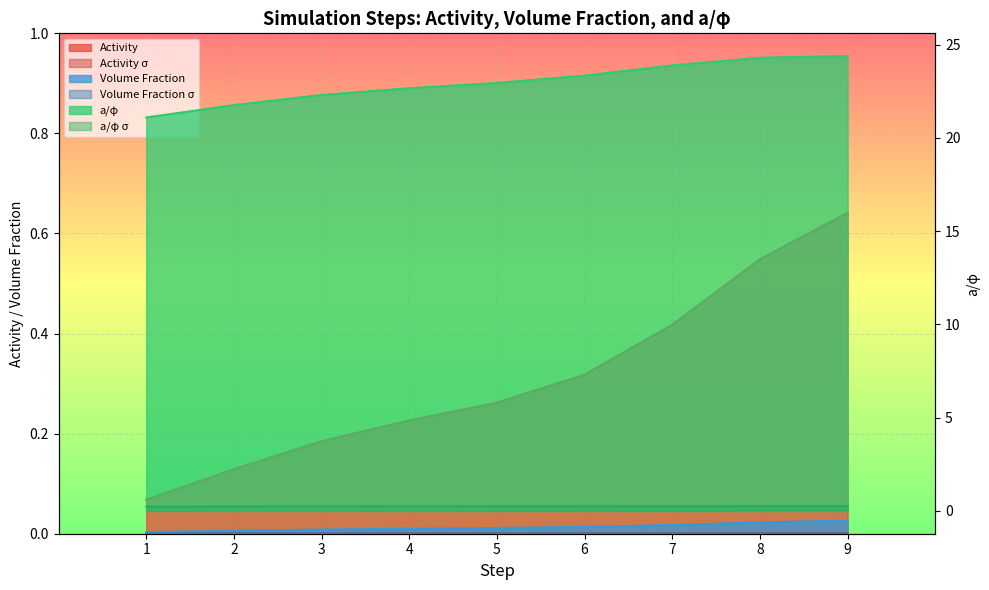

True or false: Volume Fraction and Volume Fraction σ cross at least once.

False